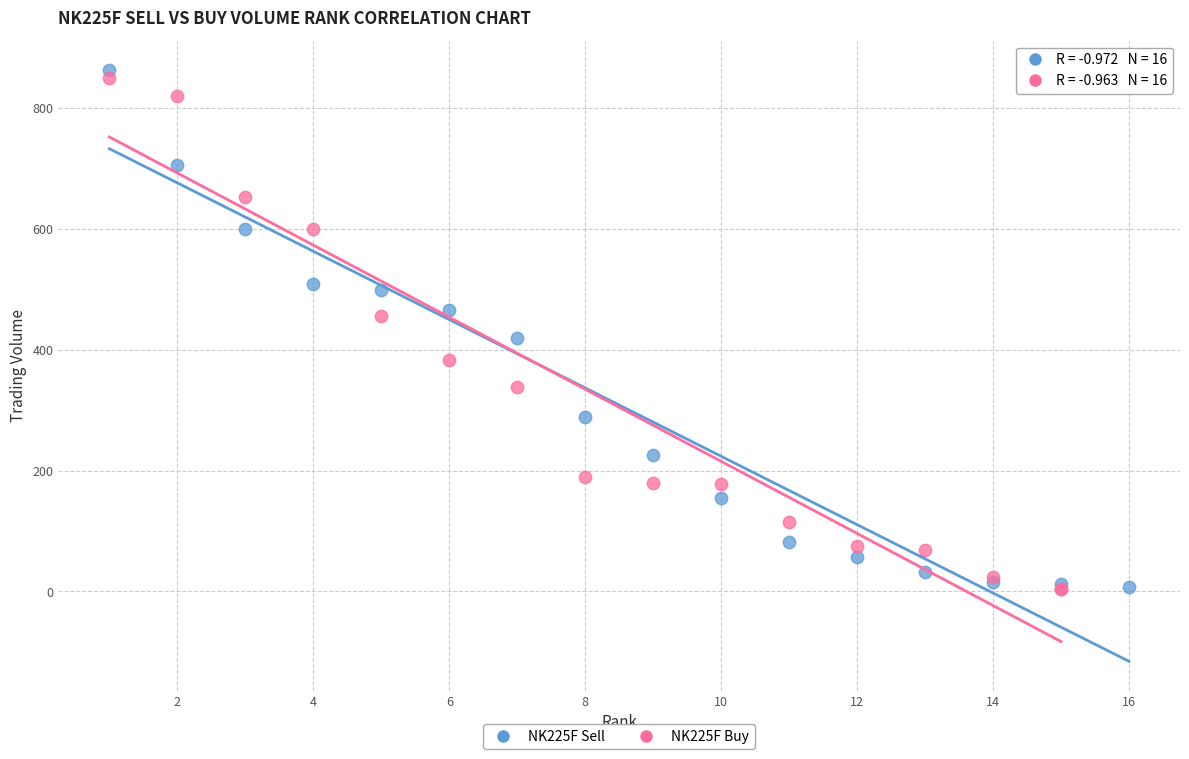

What are all the series names shown in the legend?

NK225F Sell, NK225F Buy